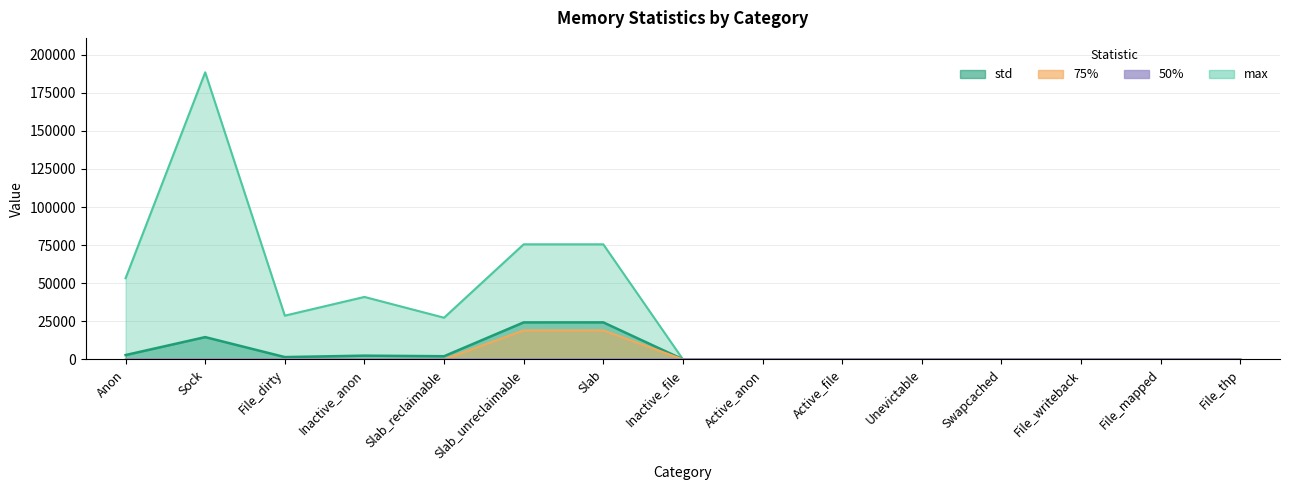

Which label corresponds to the smallest value in the chart?

Inactive_file